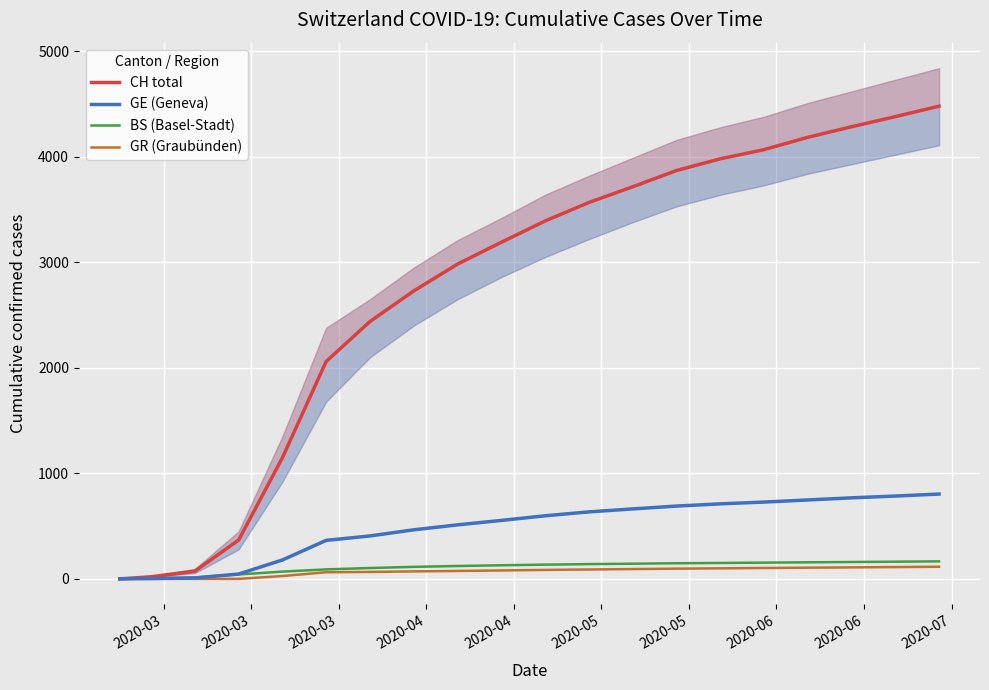

What is the sum of all CH total values?

54936